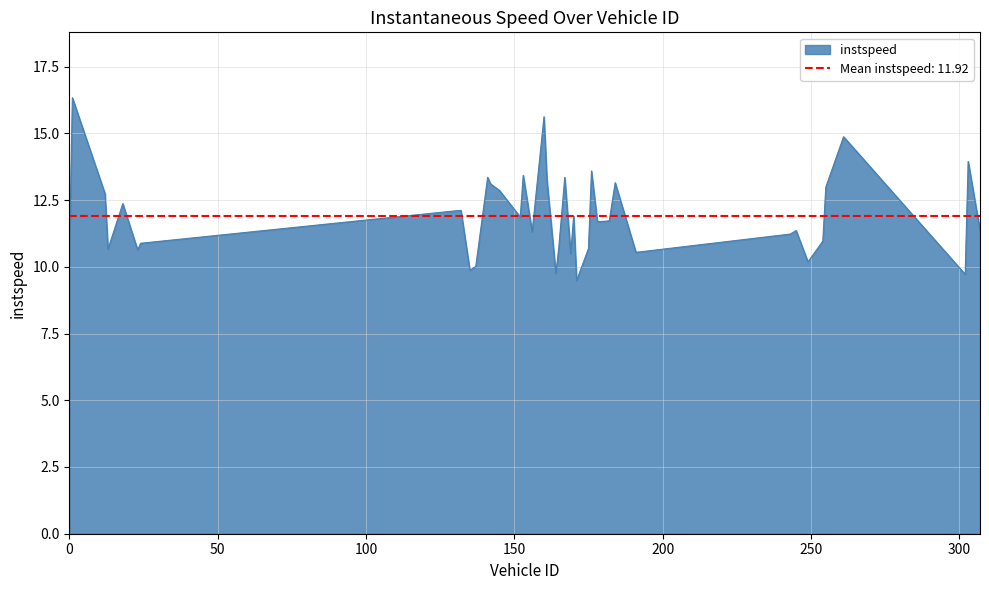

At which label is the value closest to 12?

130.0